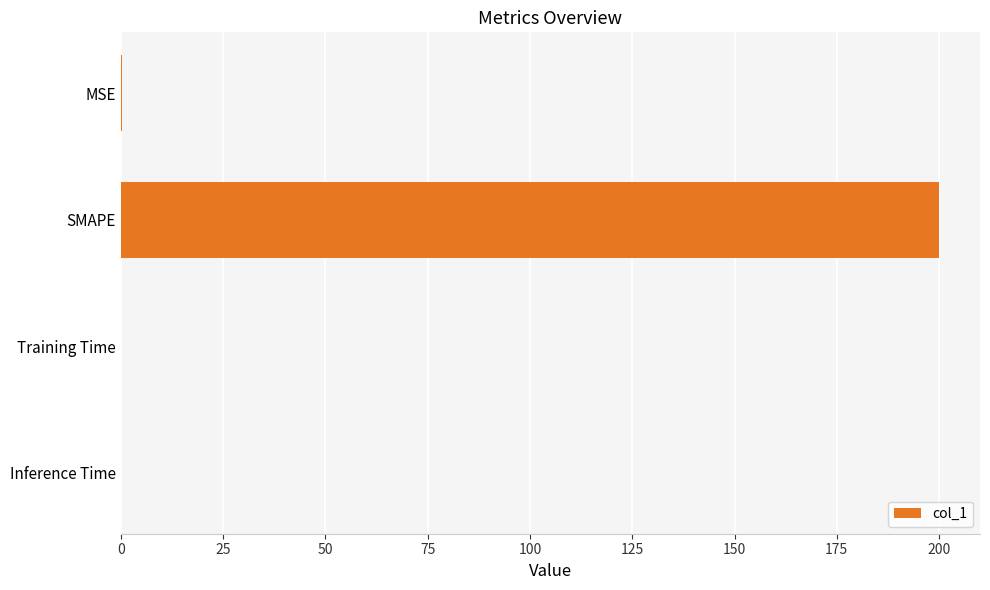

What is the sum of all values?

200.3